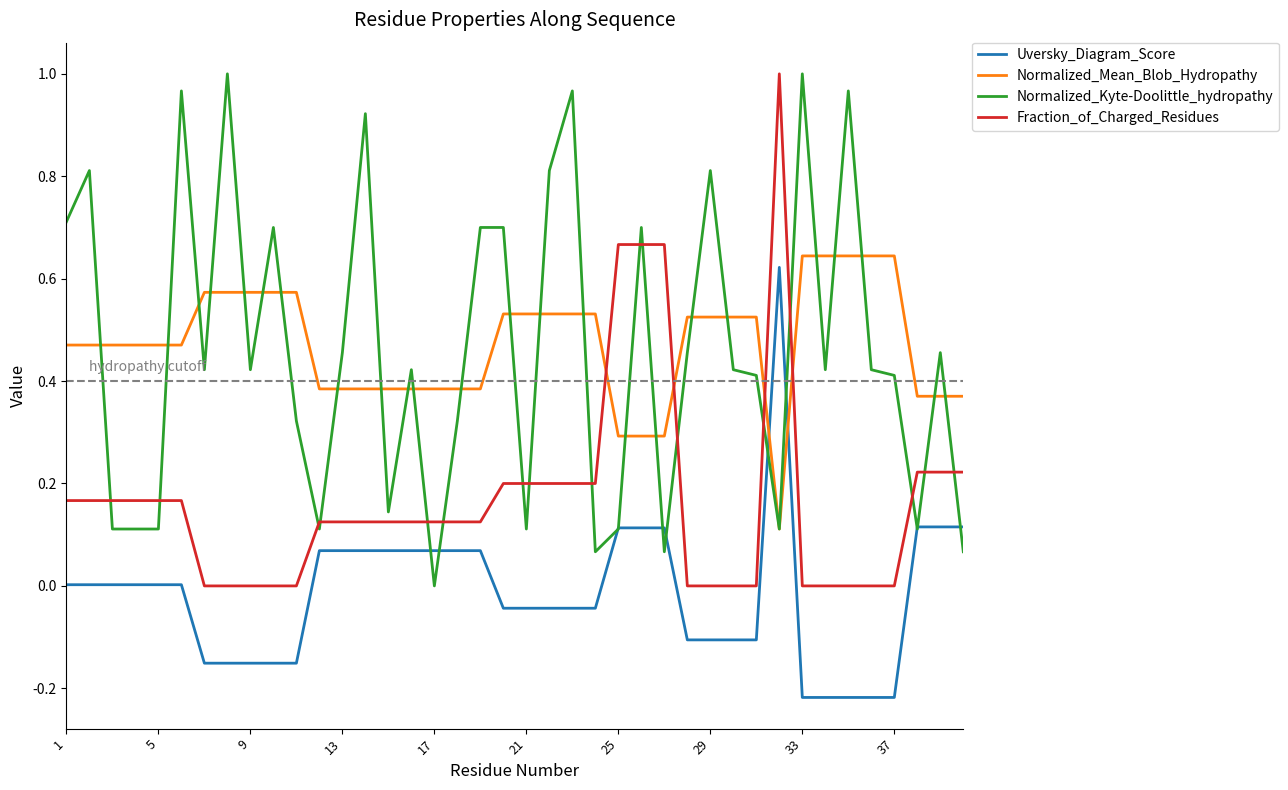

How many intersections are there between Uversky_Diagram_Score and Normalized_Mean_Blob_Hydropathy?

2